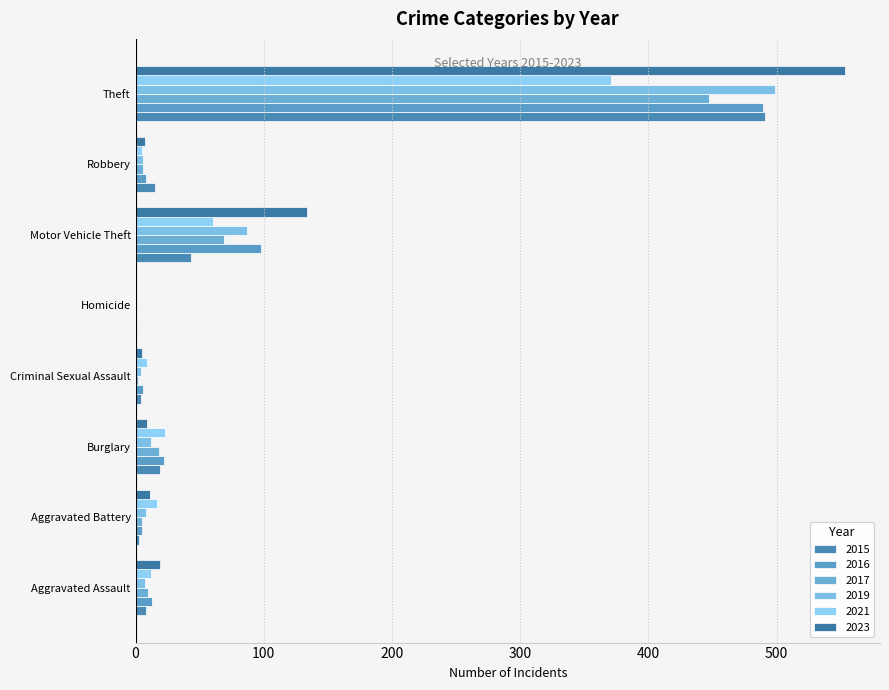

How many distinct data groups are displayed?

6